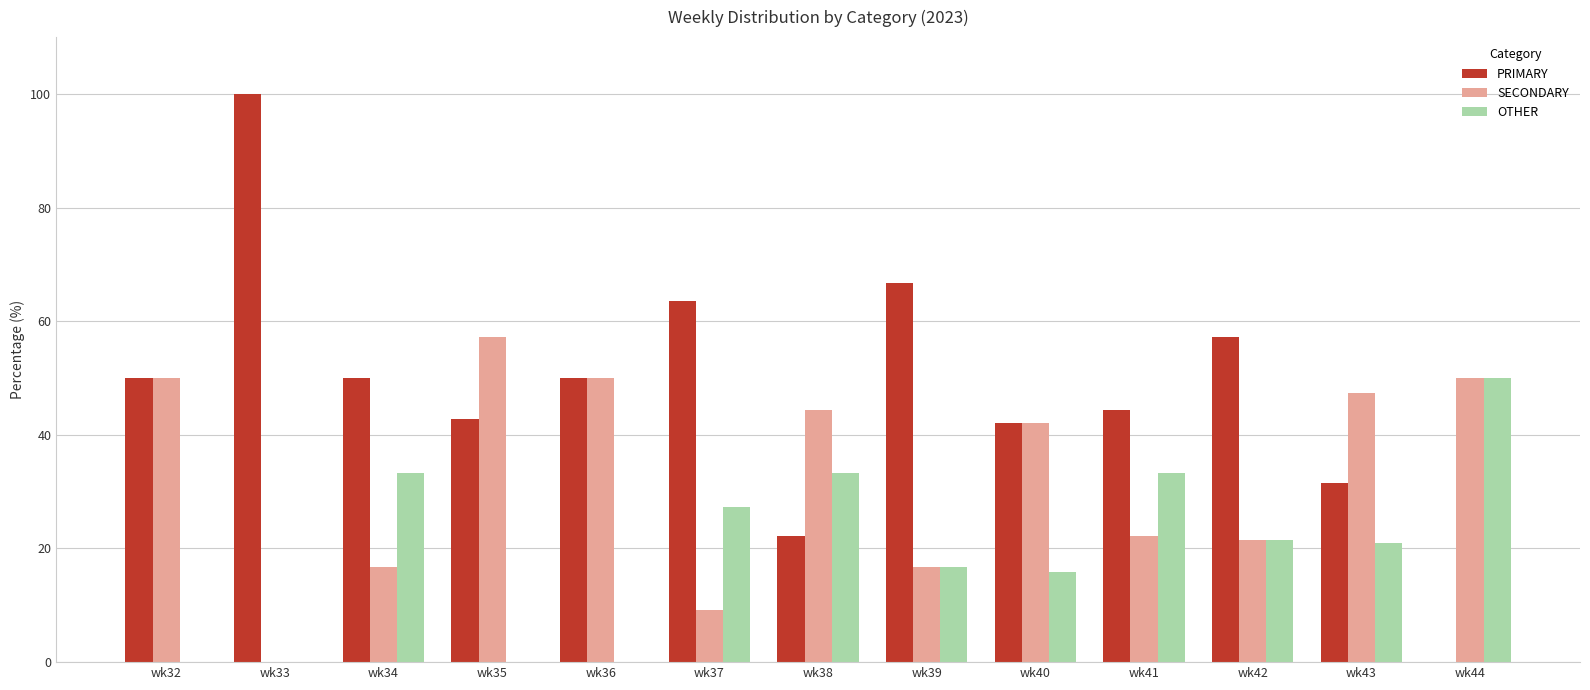

What is the sum of the OTHER values at wk38 and wk44?

83.3